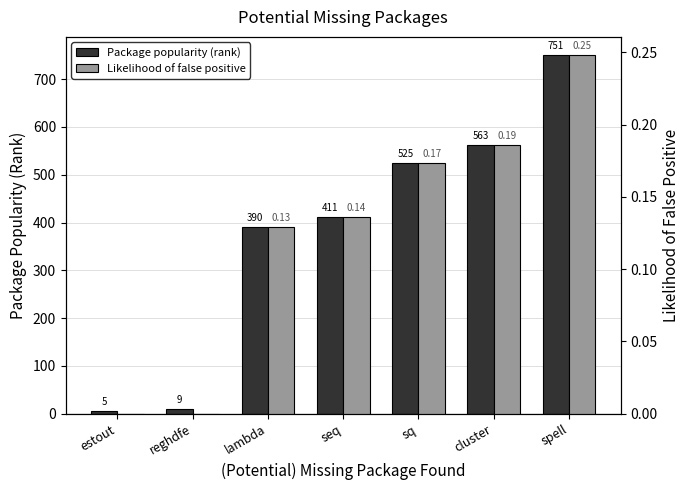

What is the label of the 6th bar from the left?

cluster